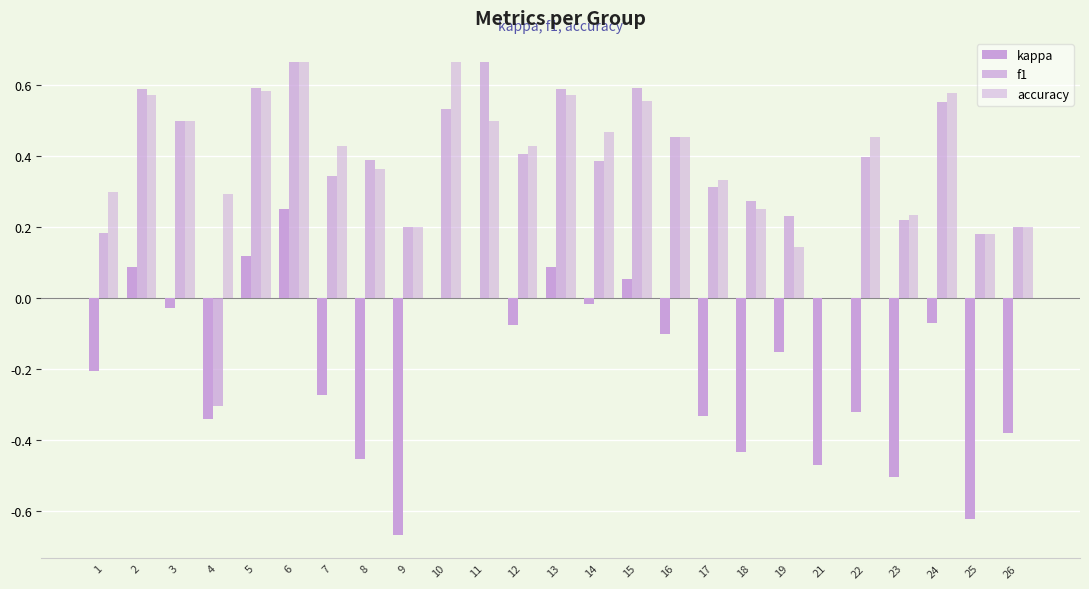

Where is accuracy nearest to the value 0?

21